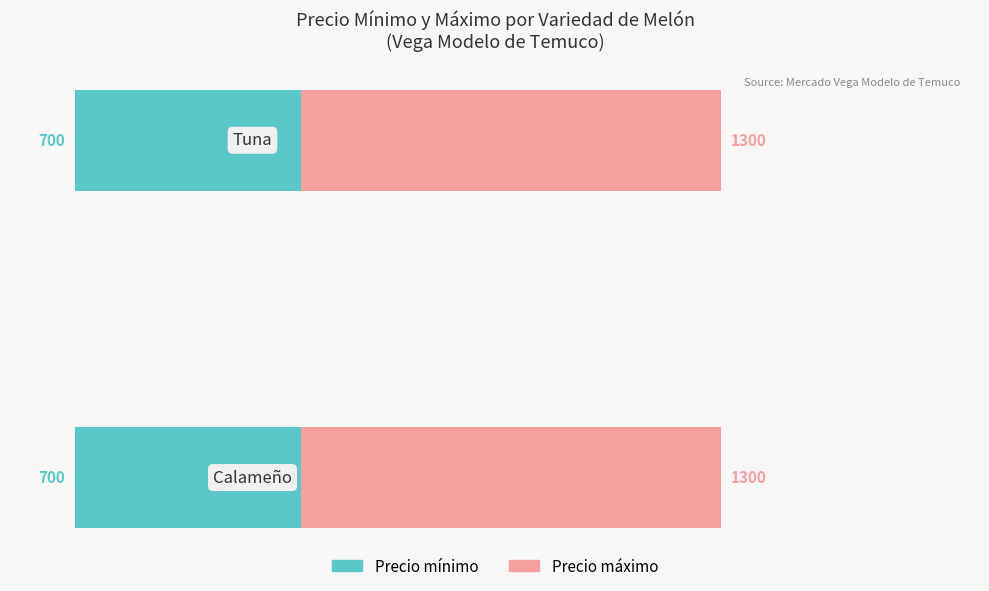

What is the average value of the Precio mínimo series?

700